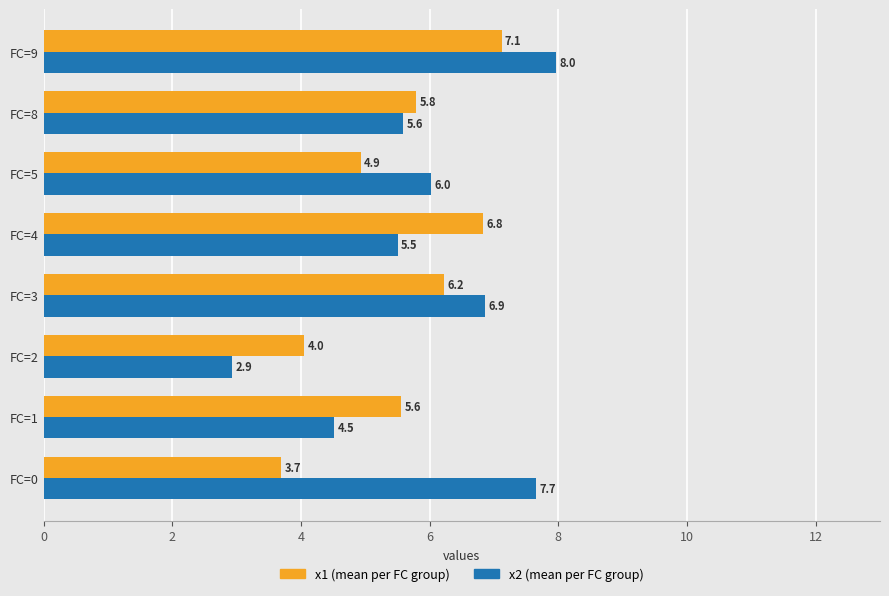

What is the difference between the highest and lowest values at FC=0?

4.0